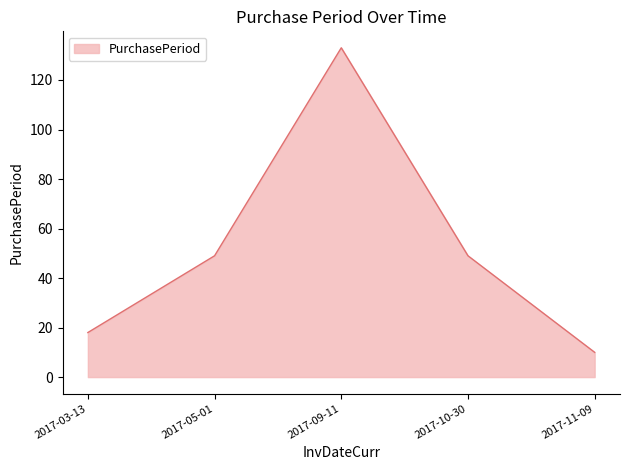

The chart shows a value of 24 at 2017-05-01. True or false?

False